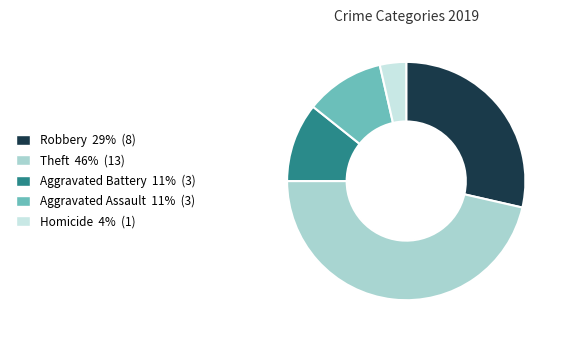

Is there any slice that represents more than half of the pie?

No